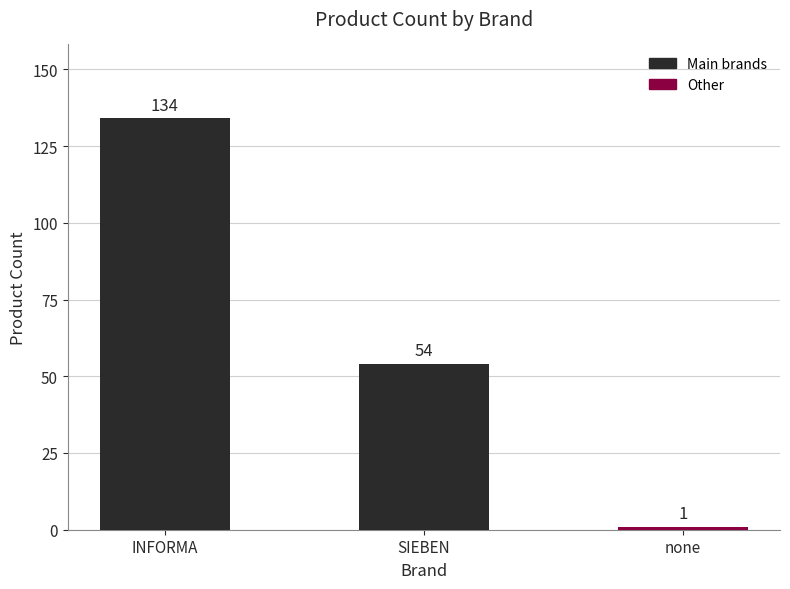

What is the minimum value shown in the chart?

1